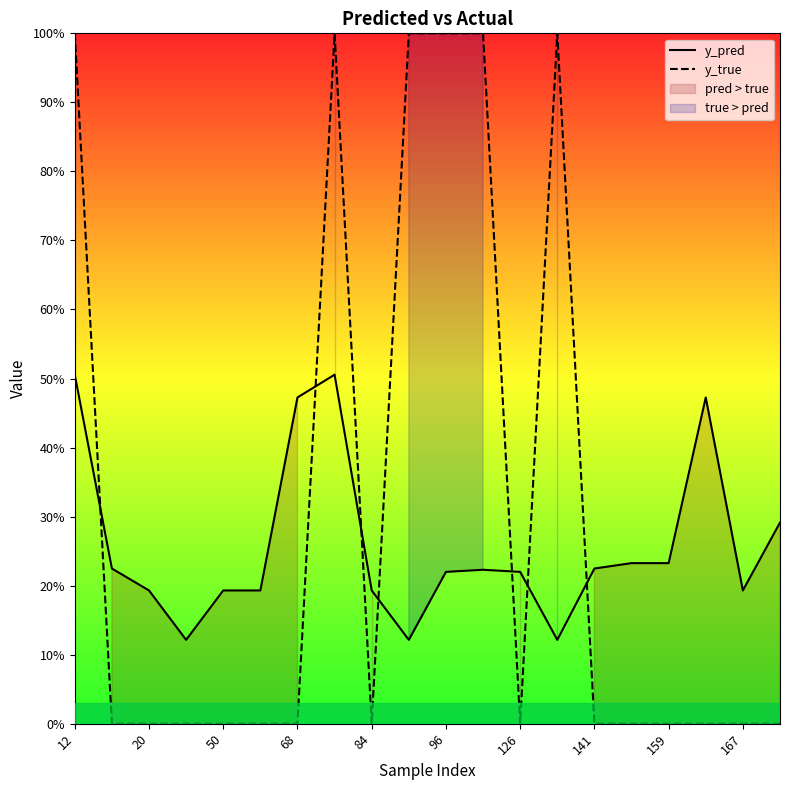

What are all the series names shown in the legend?

y_pred, y_true